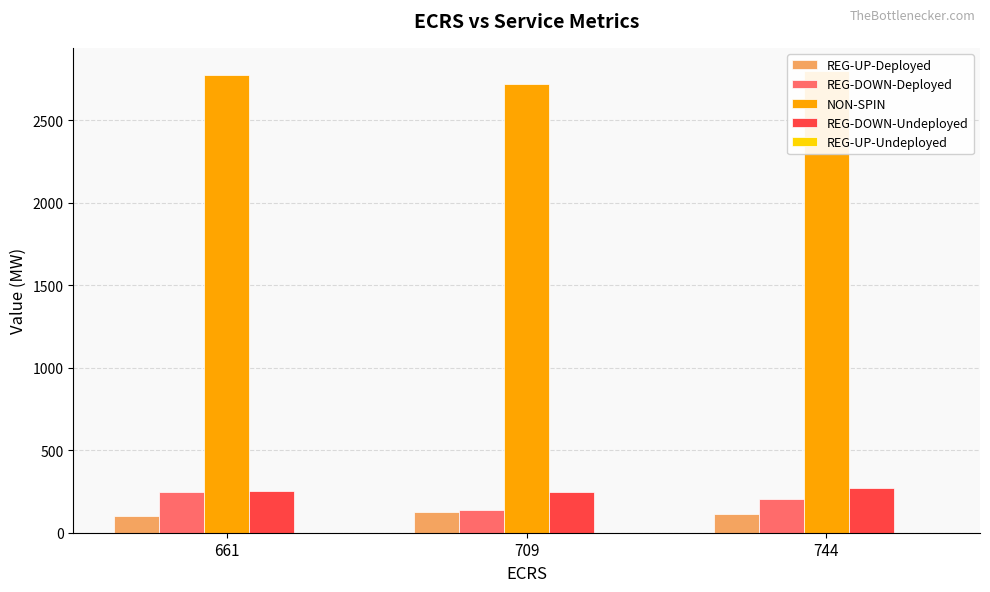

What is the minimum value for REG-DOWN-Undeployed?

249.0